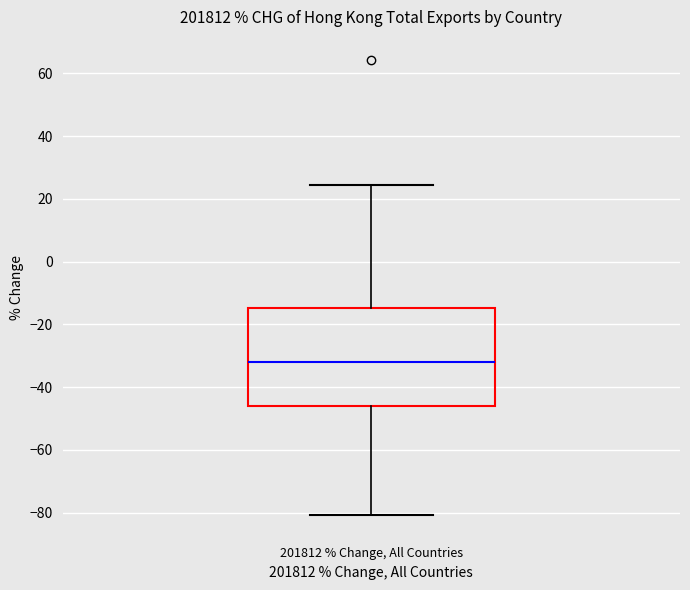

Read this box plot against the y-axis: the position of the median line, the range covered by the box, and the ends of both whiskers. The values are not printed on the chart, so give them approximately, as read against the axis.

median -32, box -46 to -14, whiskers -80 to 24